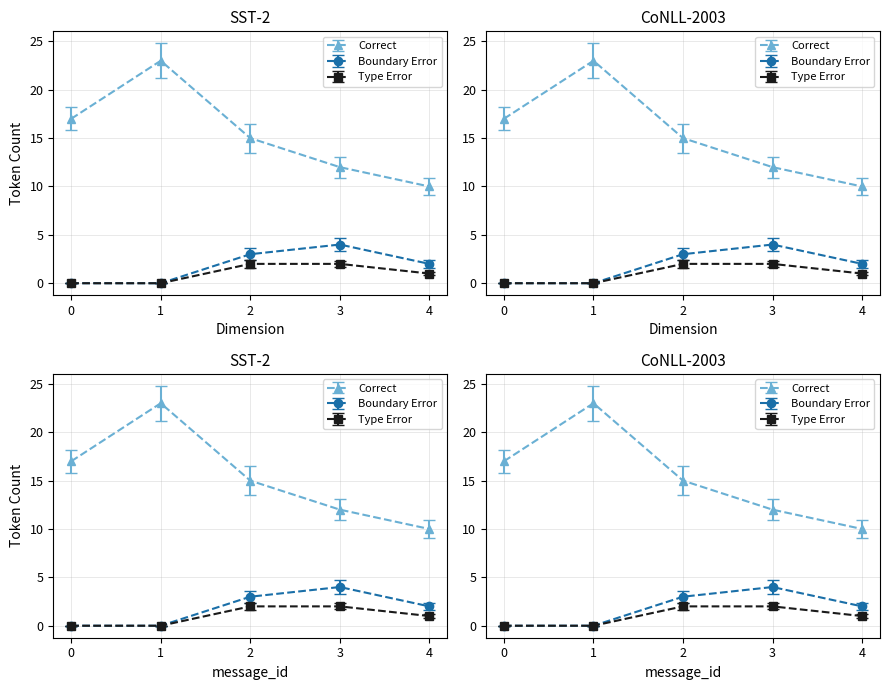

True or false: Correct and Type Error cross at least once.

False